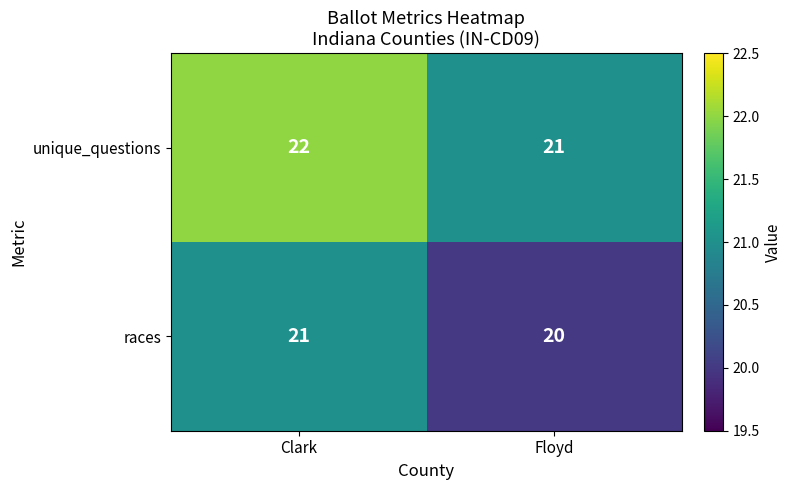

What is the average value of the unique_questions series?

22